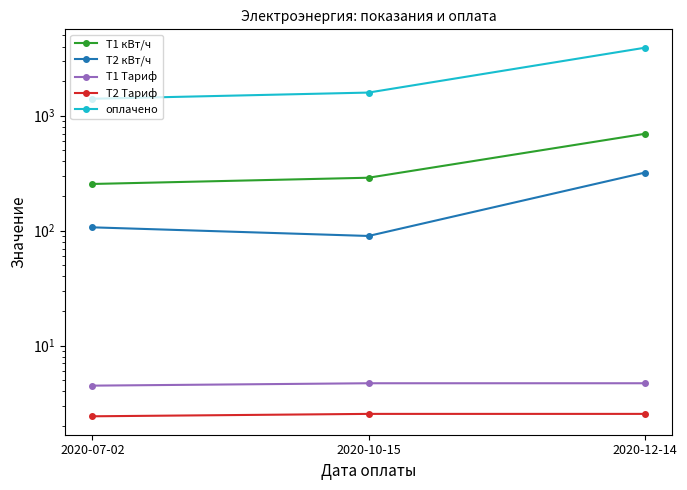

What is the label of the 3rd point from the right?

2020-07-02